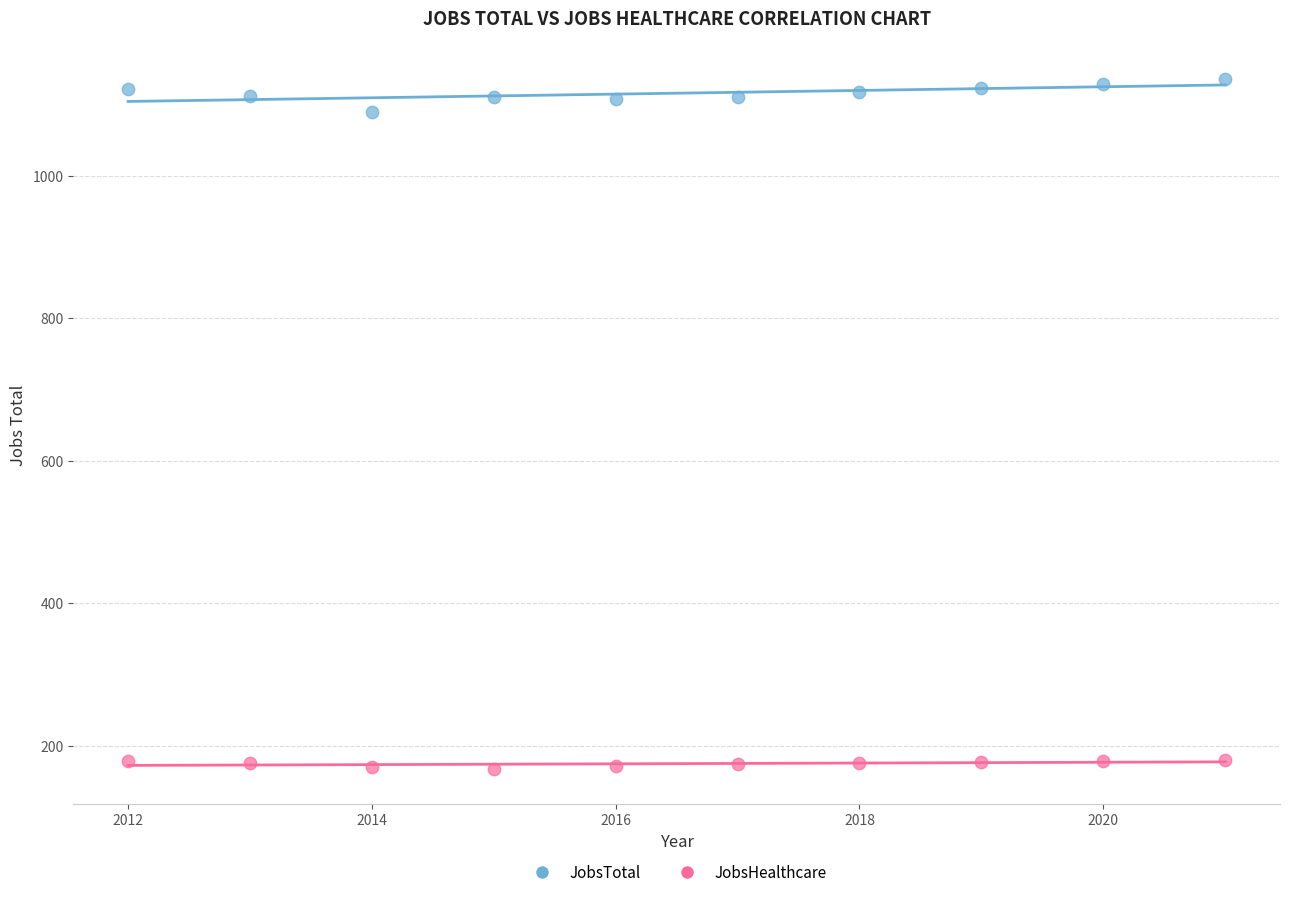

Which series contains the lowest Y value?

JobsHealthcare